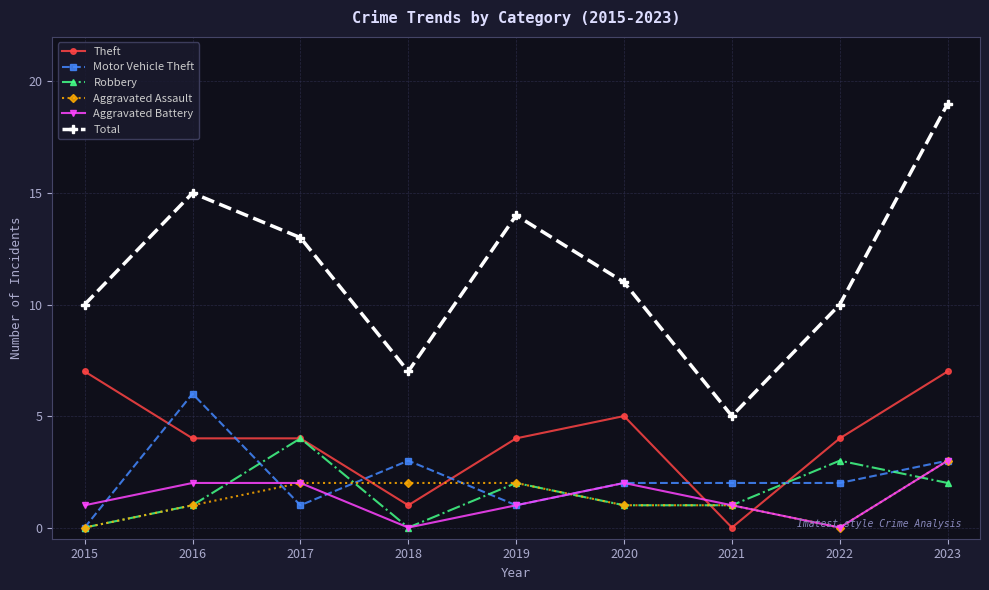

The value of Theft at 2016 is 2. True or false?

False